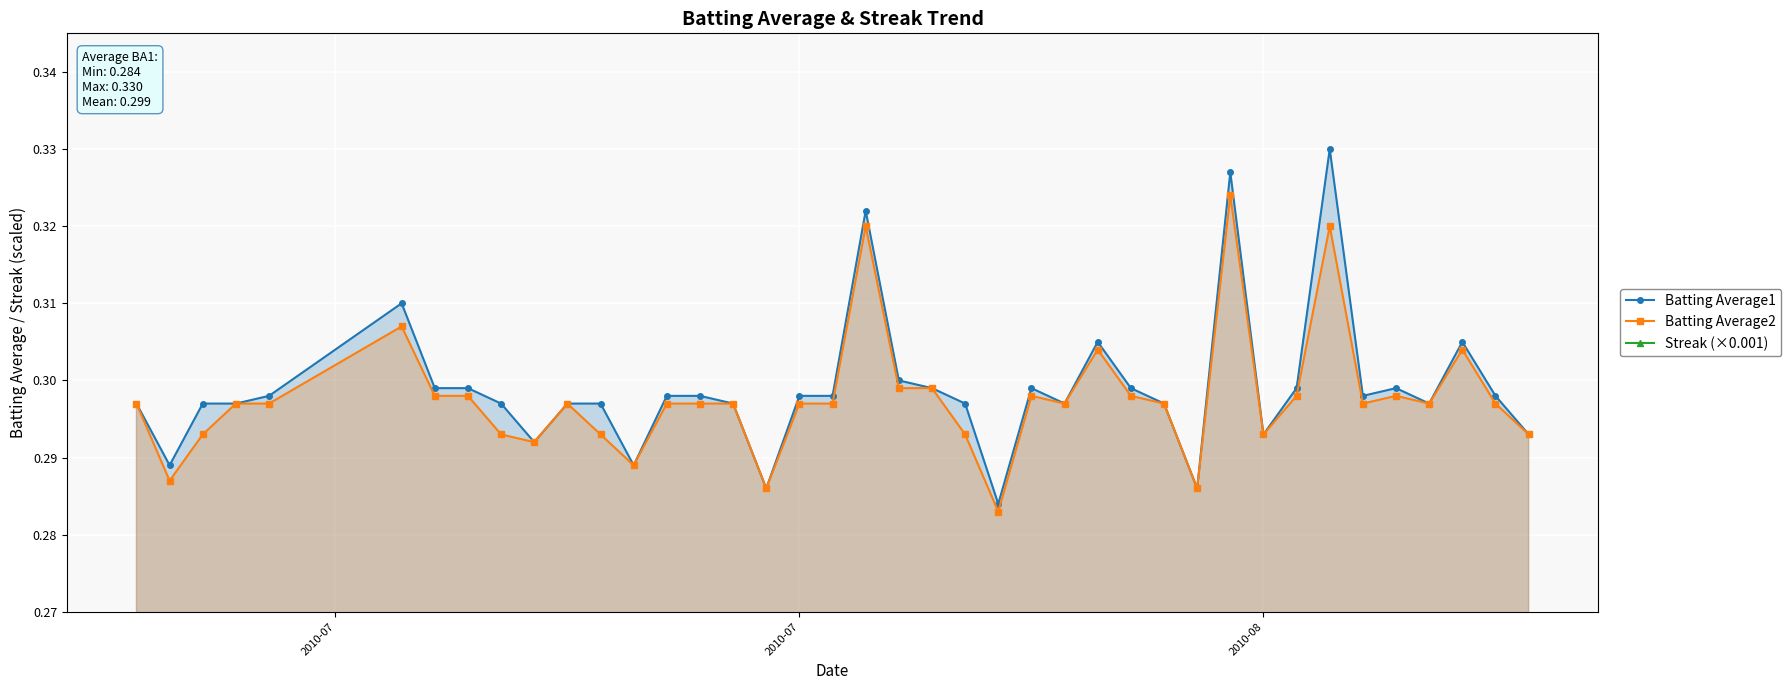

True or false: Batting Average2 has more than 2 points higher than both neighbors.

True